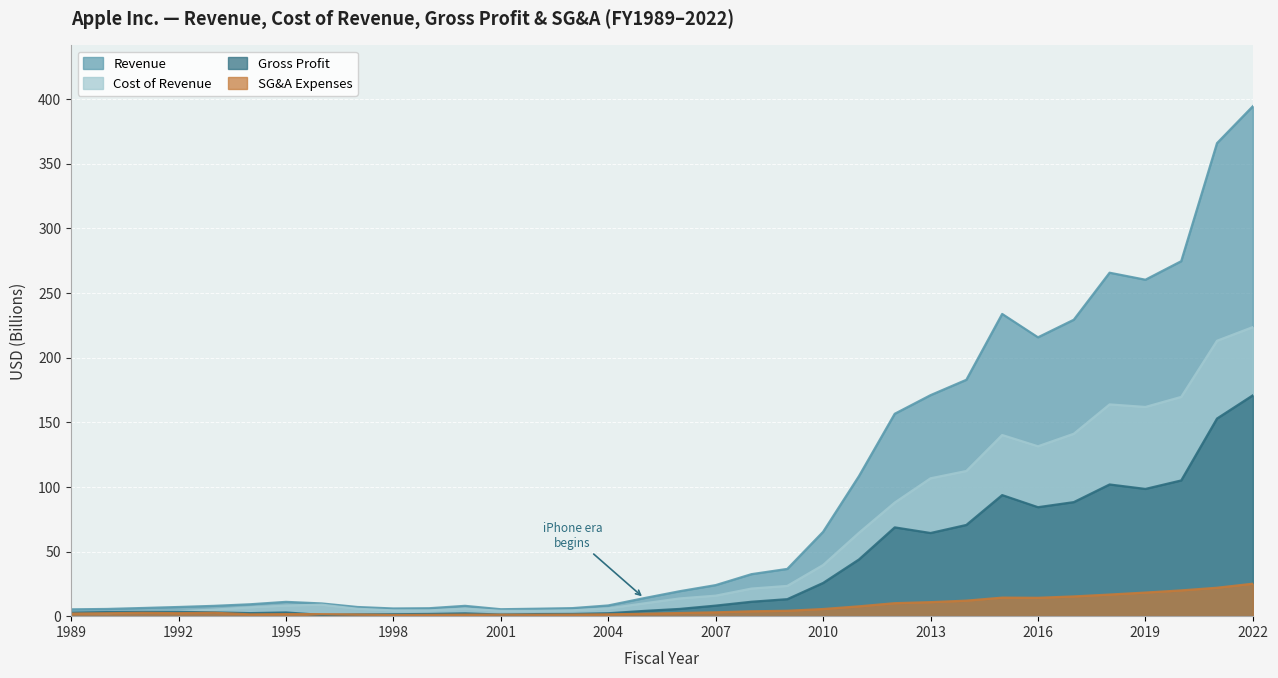

How many lines are shown in the chart?

4